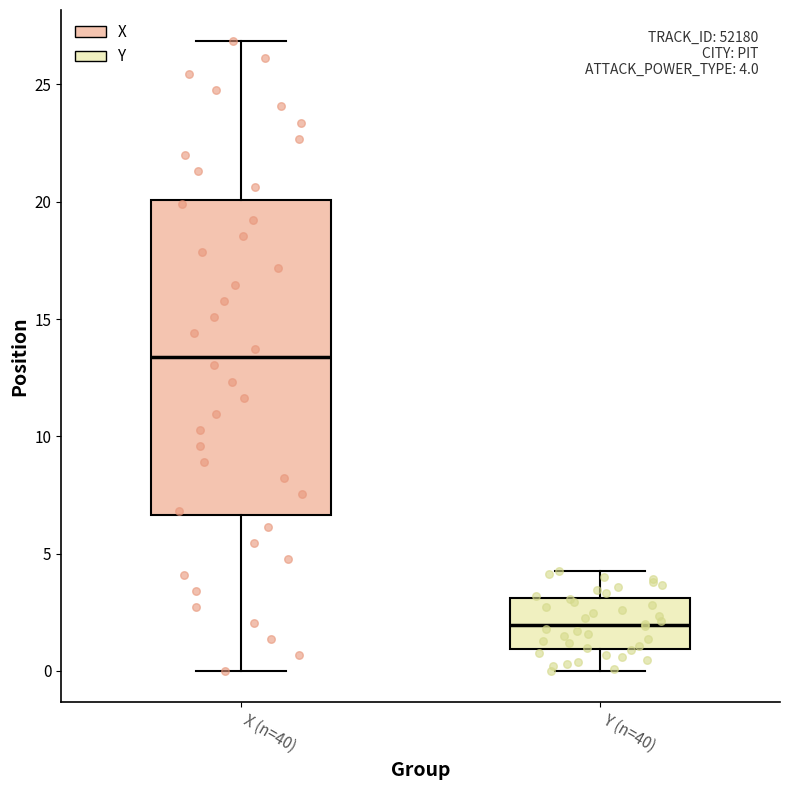

Comparing the boxes themselves (not the whiskers), which one is the tallest?

X (n=40)